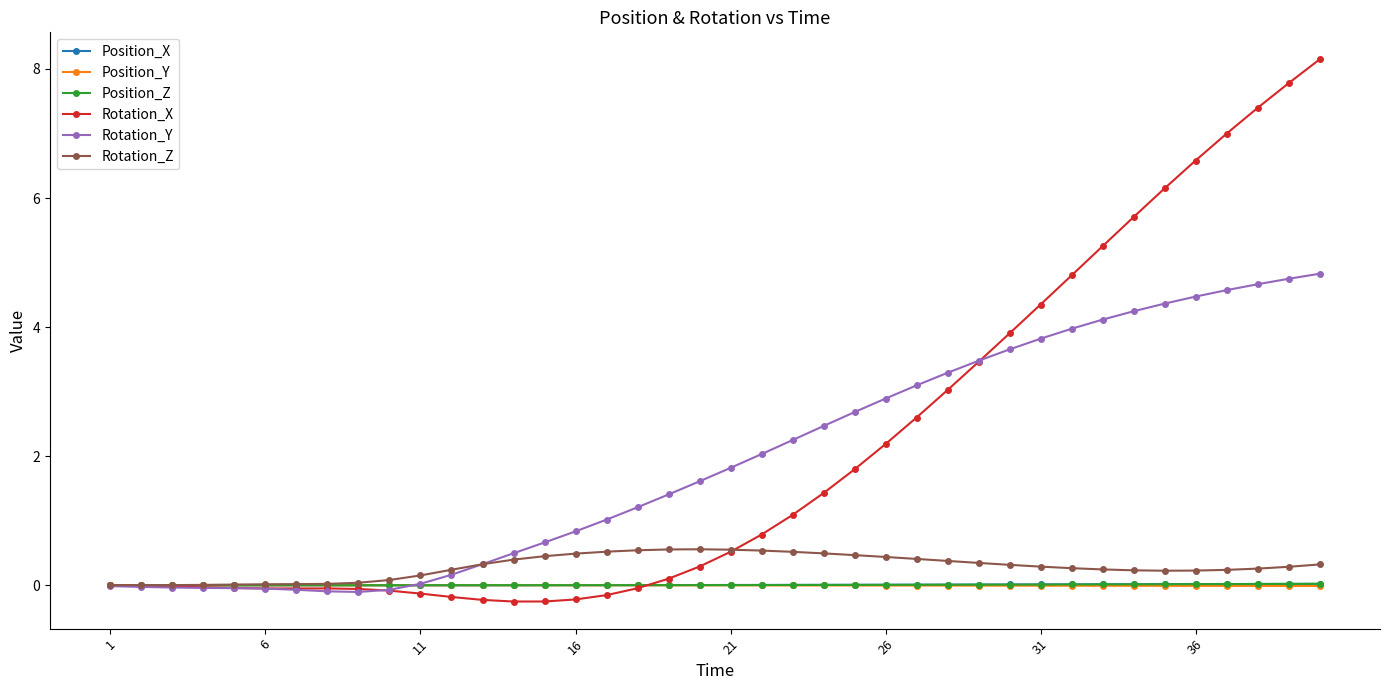

True or false: Position_Y has more than 0 points higher than both neighbors.

True